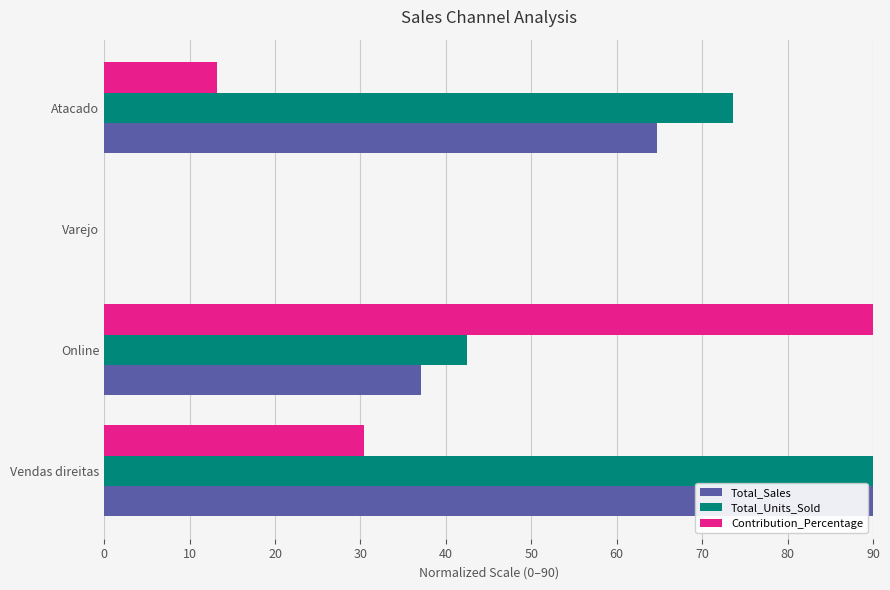

What is the total value across all series at Vendas direitas?

210.4